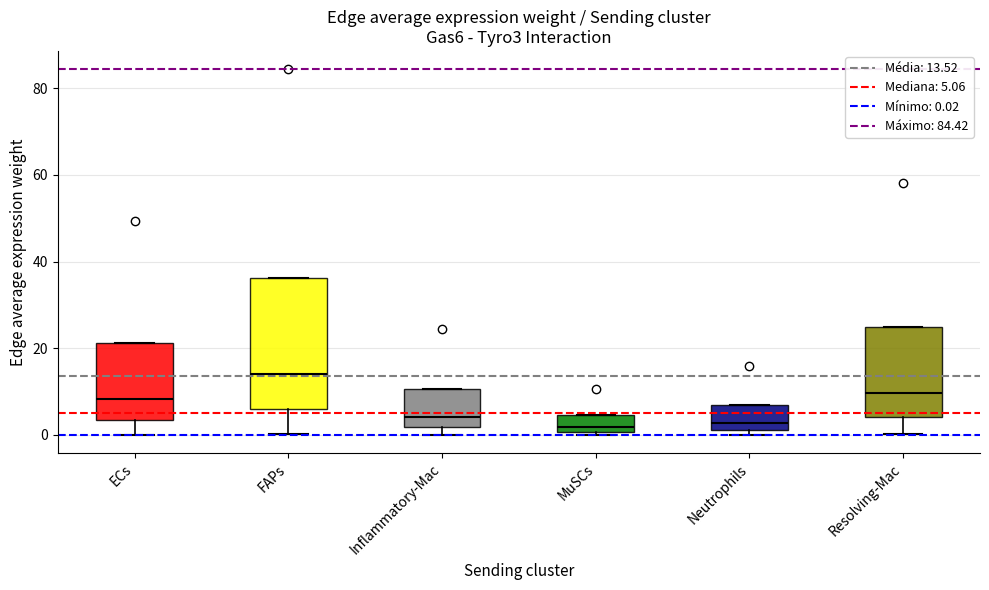

Where does the lower whisker of the box for FAPs end on the y-axis? The values are not printed on the chart, so give them approximately, as read against the axis.

0